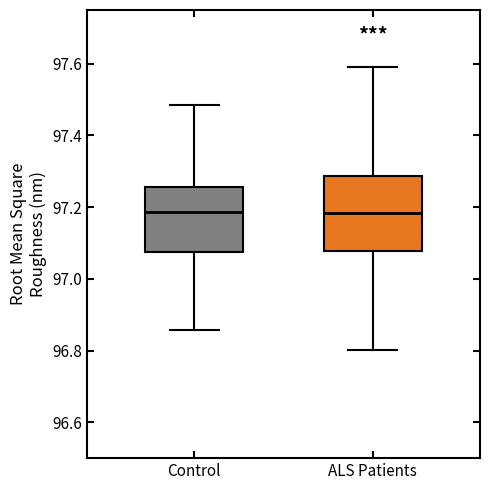

Reading left to right, transcribe this box plot: for each box, give where its median line is, the range the box spans, and where its two whiskers end, as read against the y-axis. The values are not printed on the chart, so give them approximately, as read against the axis.

Control: median 97.18, box 97.08 to 97.26, whiskers 96.86 to 97.48
ALS Patients: median 97.18, box 97.08 to 97.28, whiskers 96.80 to 97.60